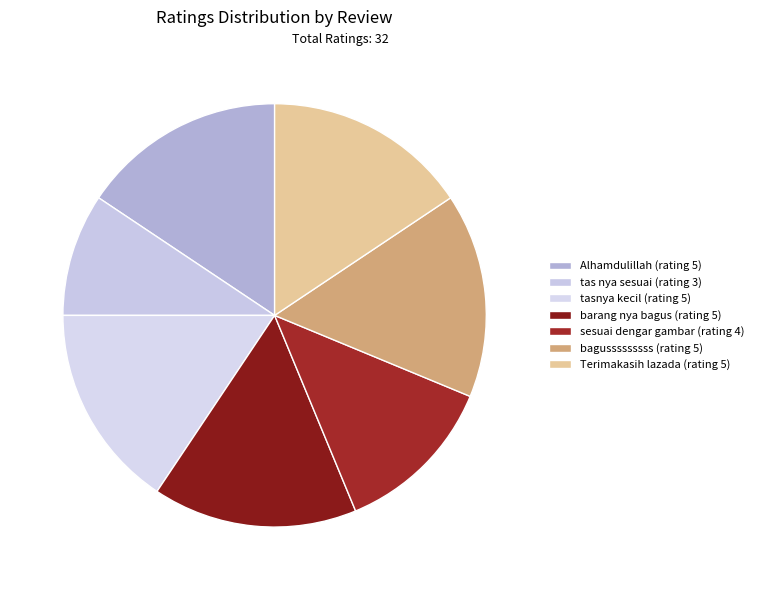

To the nearest percent, what portion does barang nya bagus (rating 5) represent?

16%